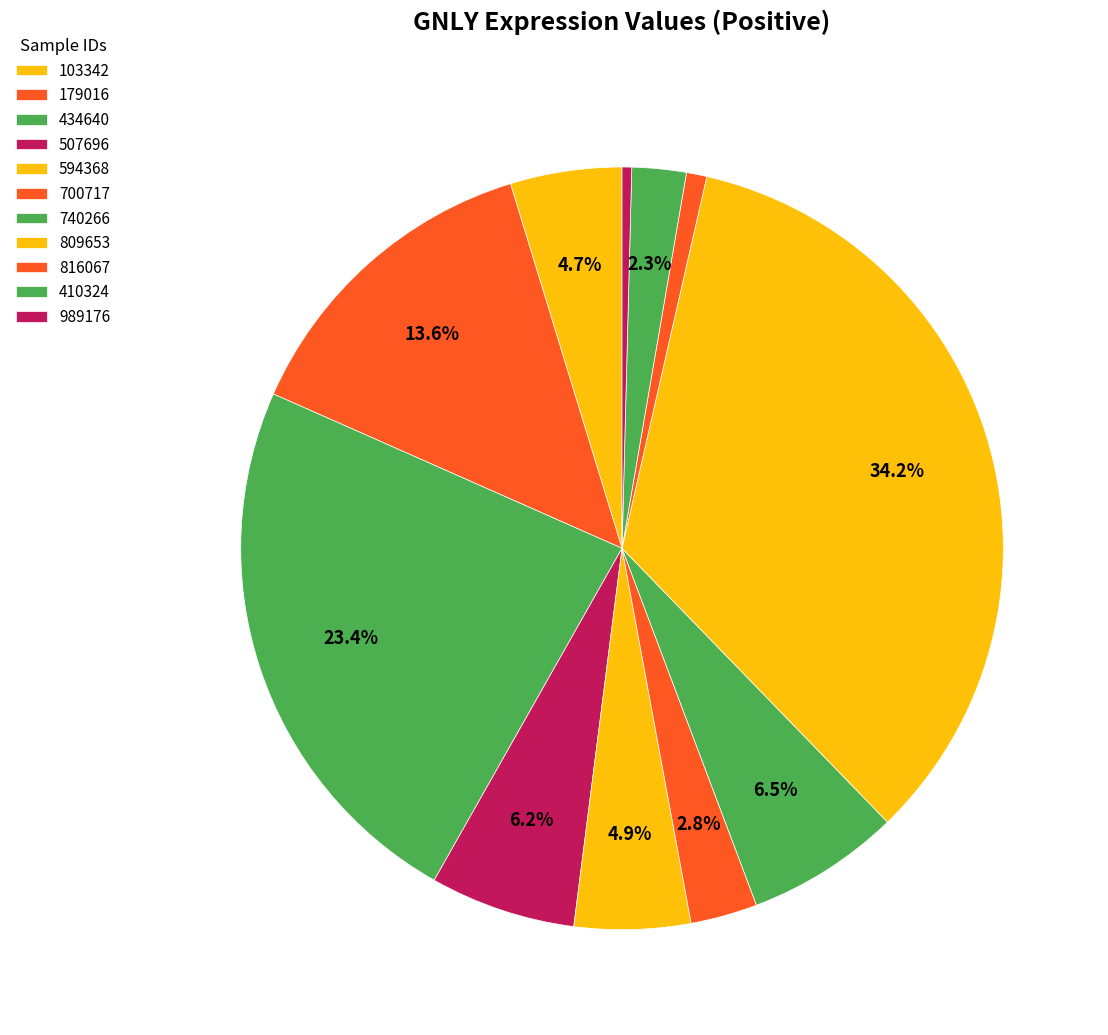

Which slice is the smallest?

989176